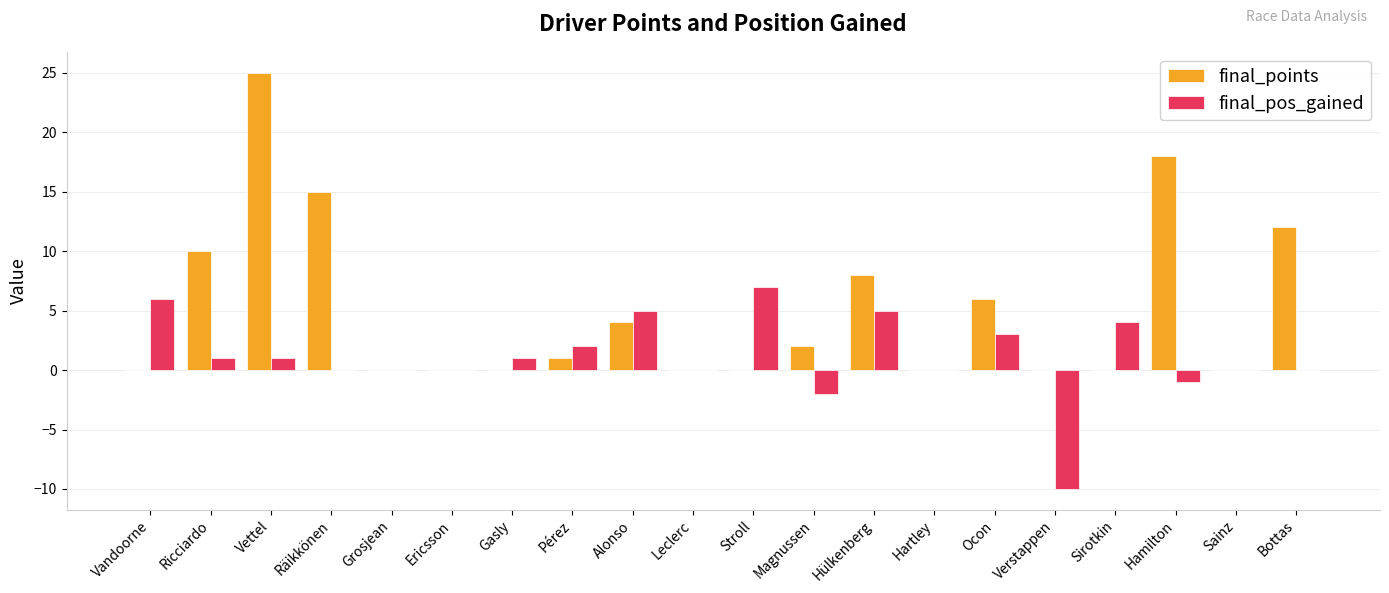

At which label is final_pos_gained closest to -1?

Hamilton